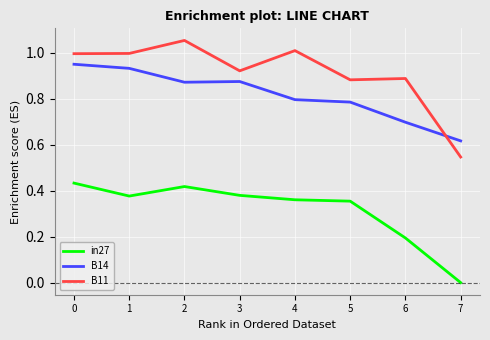

Which series has the largest range (max minus min)?

B11